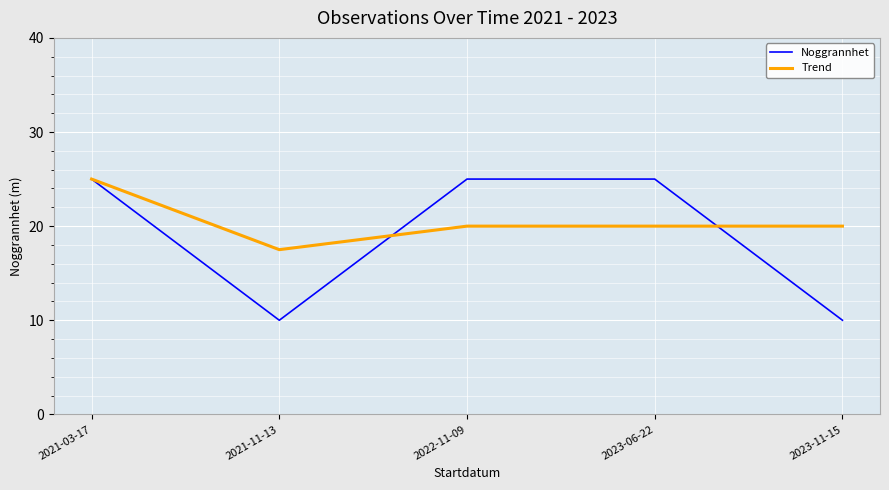

Which series has the largest total across all categories?

Trend